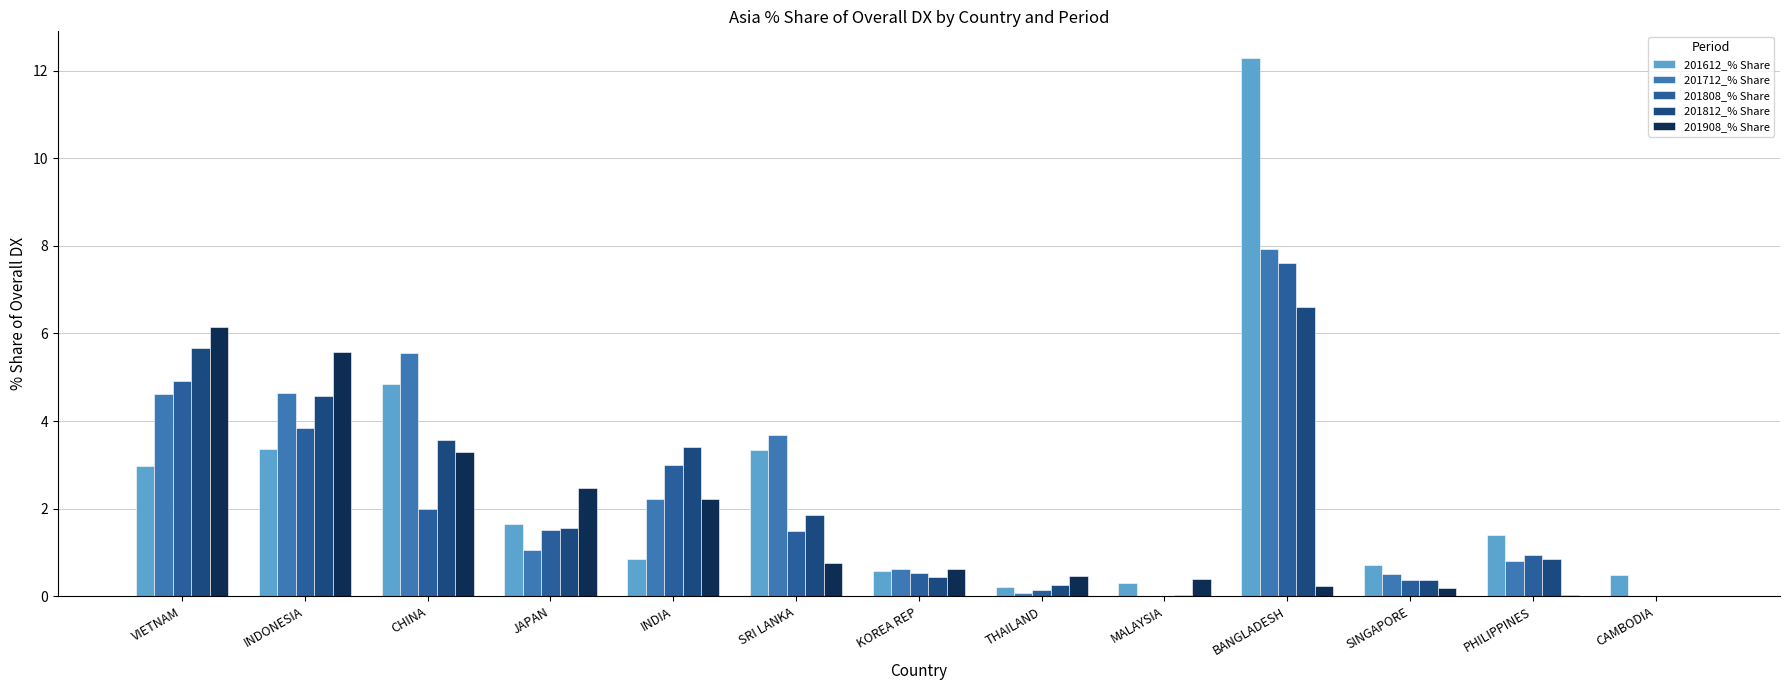

At which category is the sum across all series the highest?

BANGLADESH